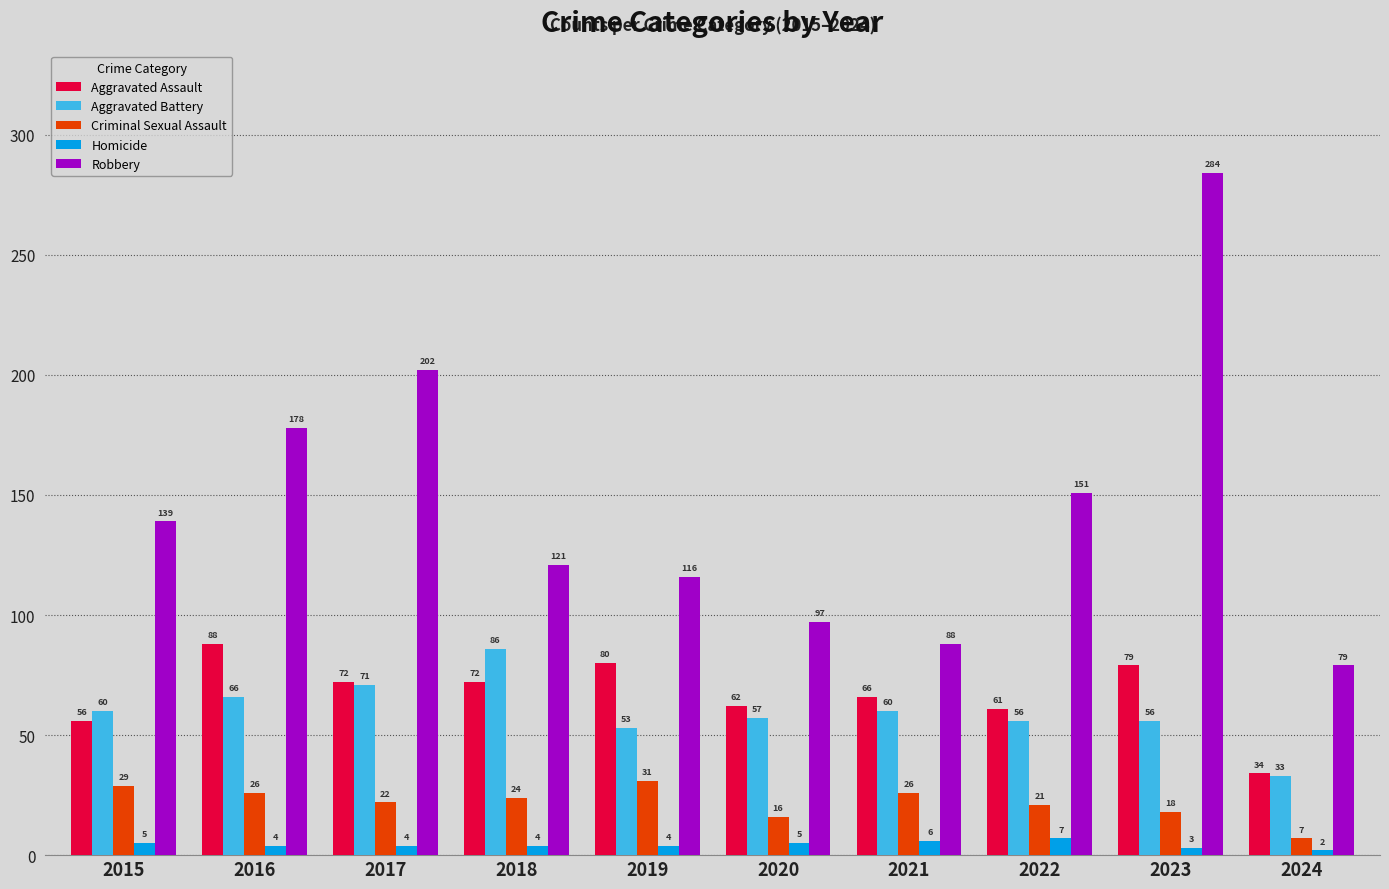

What is the smallest value displayed?

2